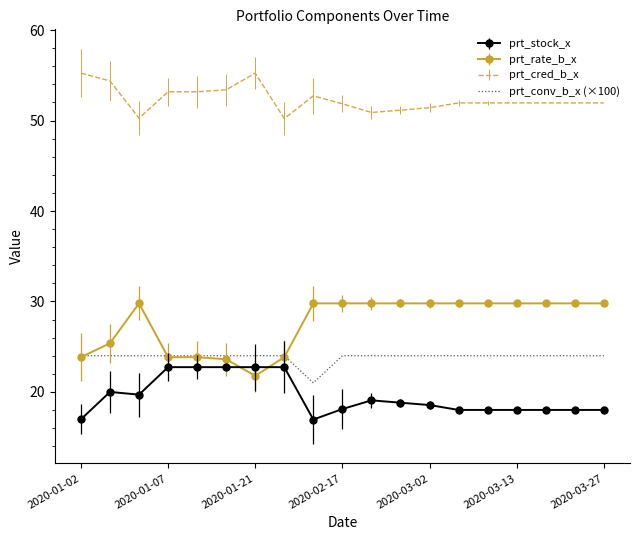

Which series has the largest total across all categories?

prt_cred_b_x